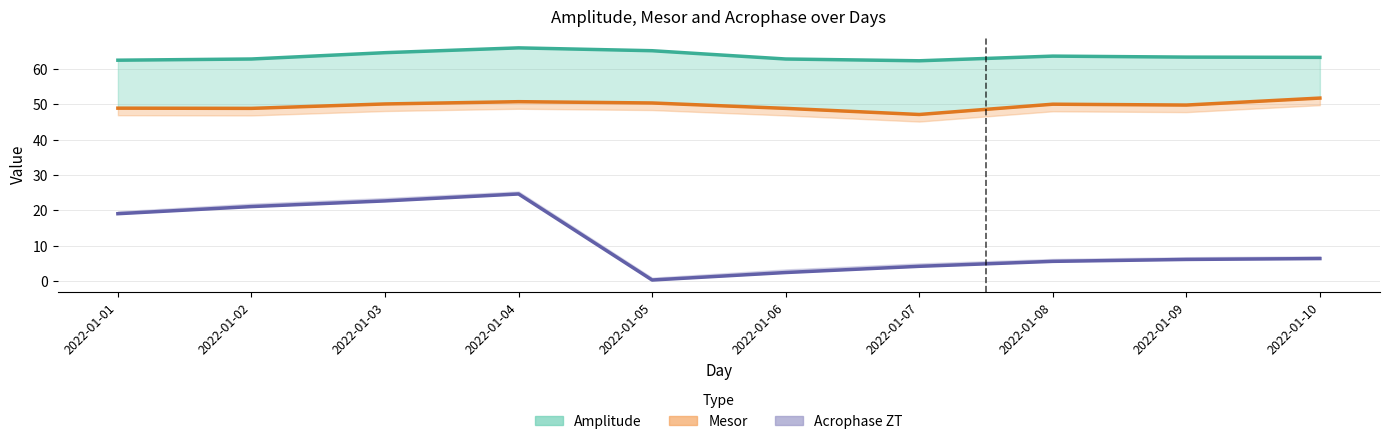

What is the average value of the amplitude series?

63.6